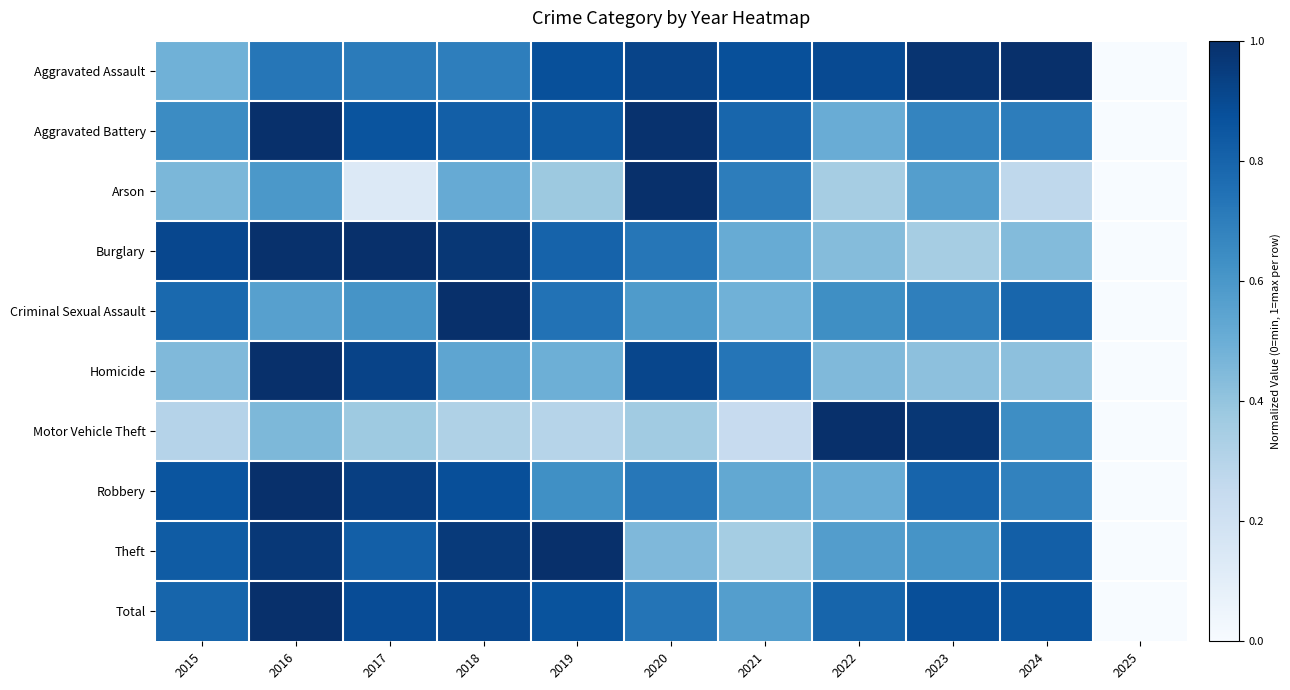

At how many categories does at least one series exceed 0?

10